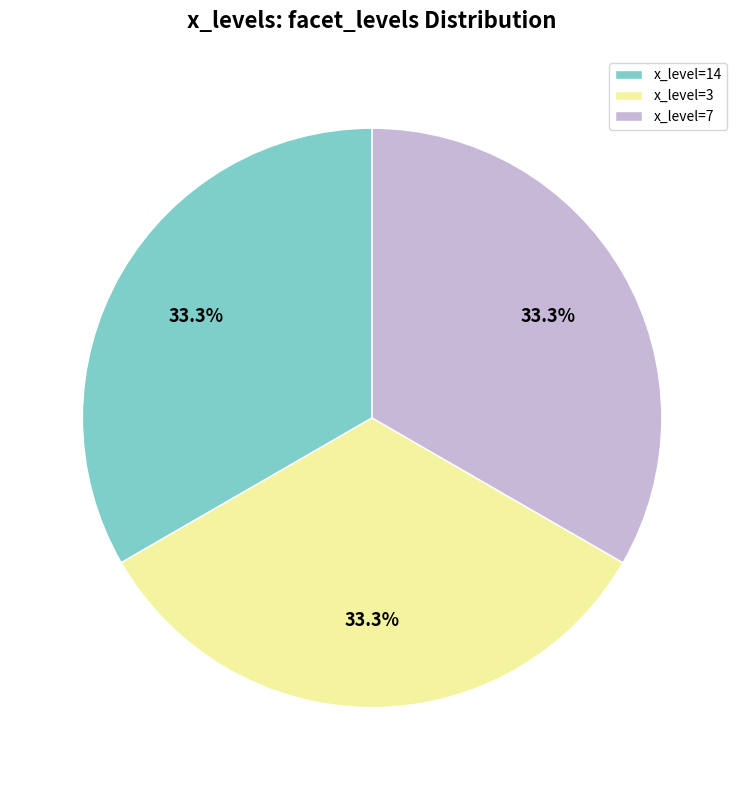

Count the number of slices in the pie.

3